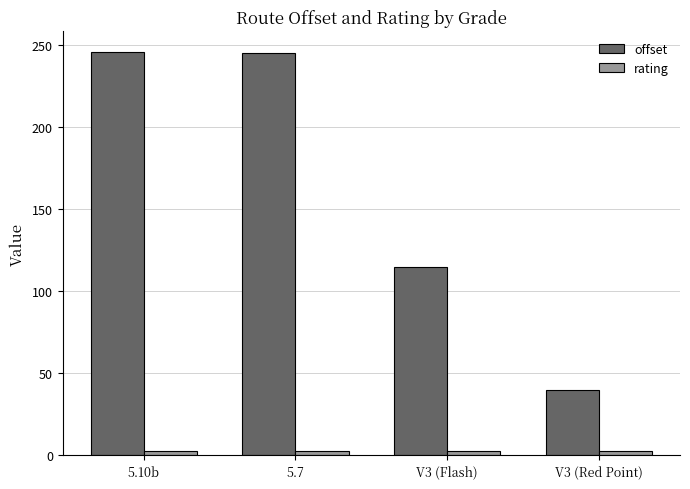

What is the smallest value displayed?

3.0